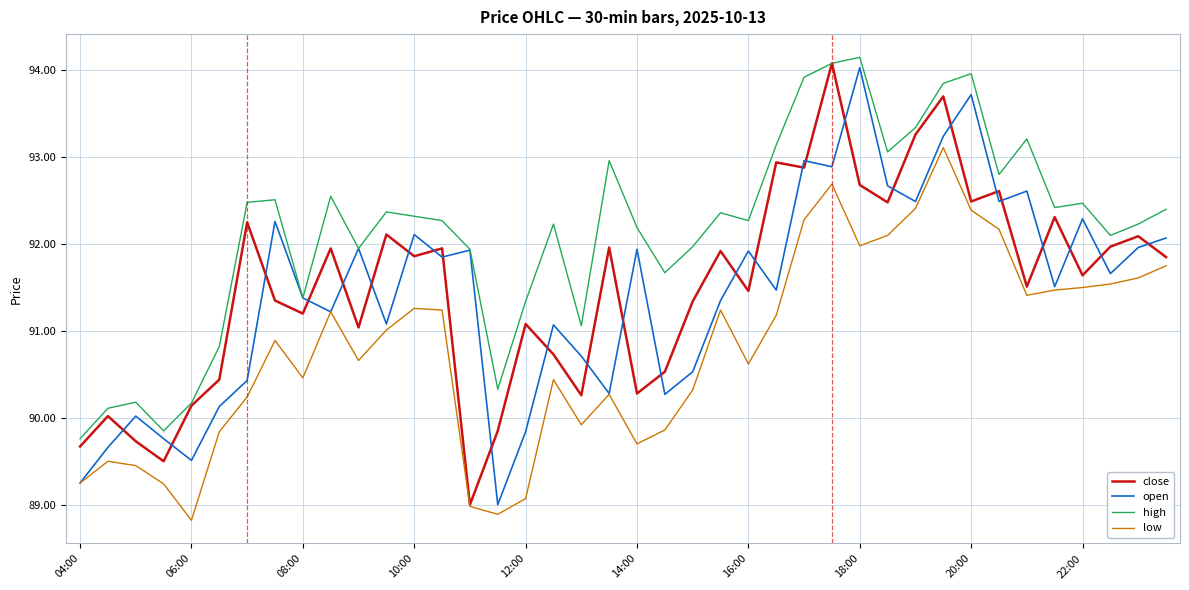

True or false: high and low cross at least once.

False